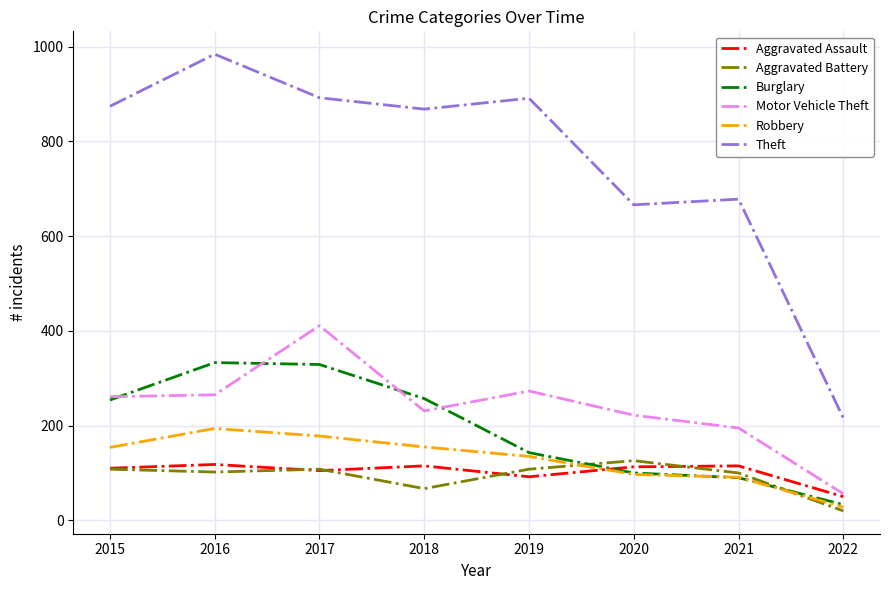

True or false: Motor Vehicle Theft and Robbery intersect in this chart.

False